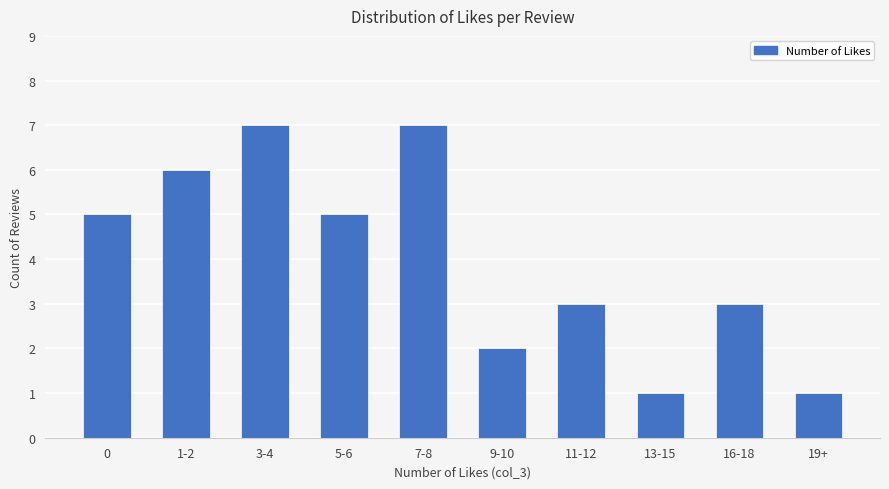

Between 5-6 and 1-2, which is larger?

1-2